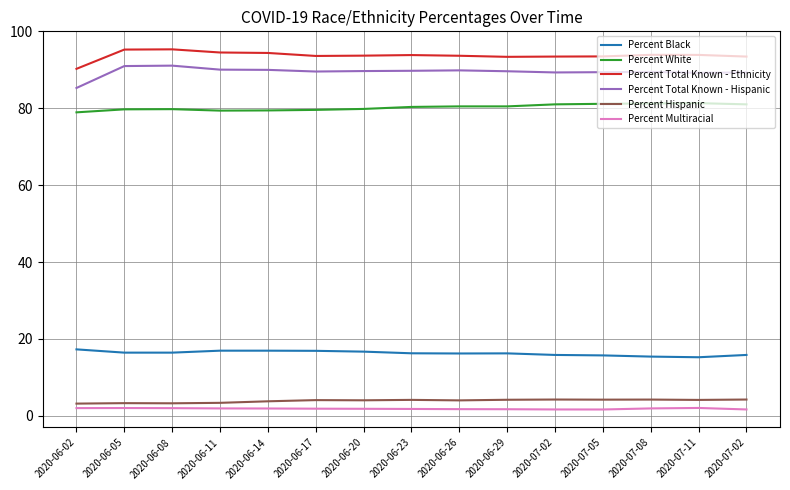

Where is the first local maximum for Percent Total Known - Ethnicity?

2020-06-08